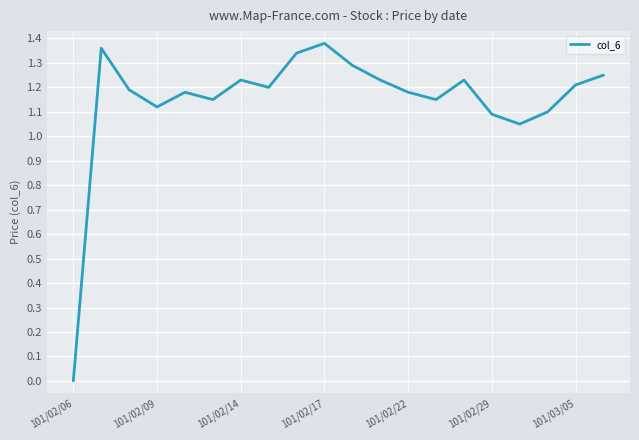

What is the maximum value shown in the chart?

1.4